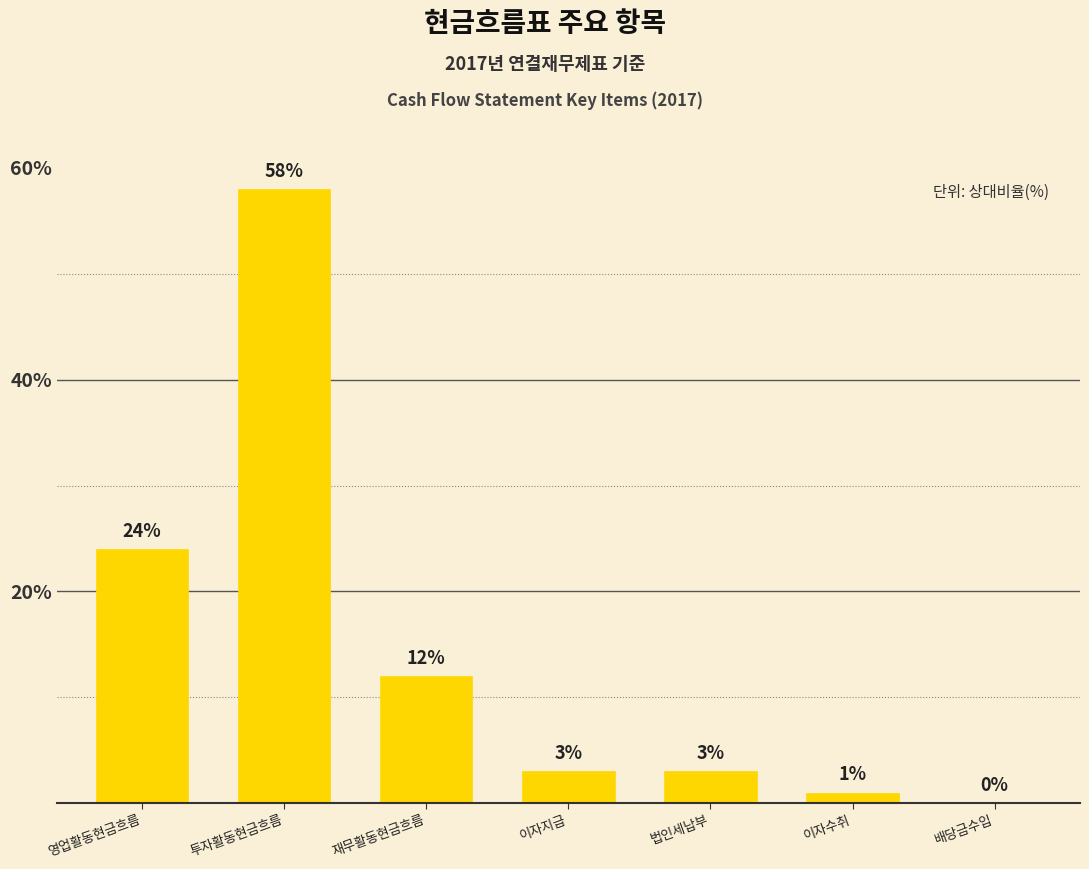

What is the sum of all values?

101